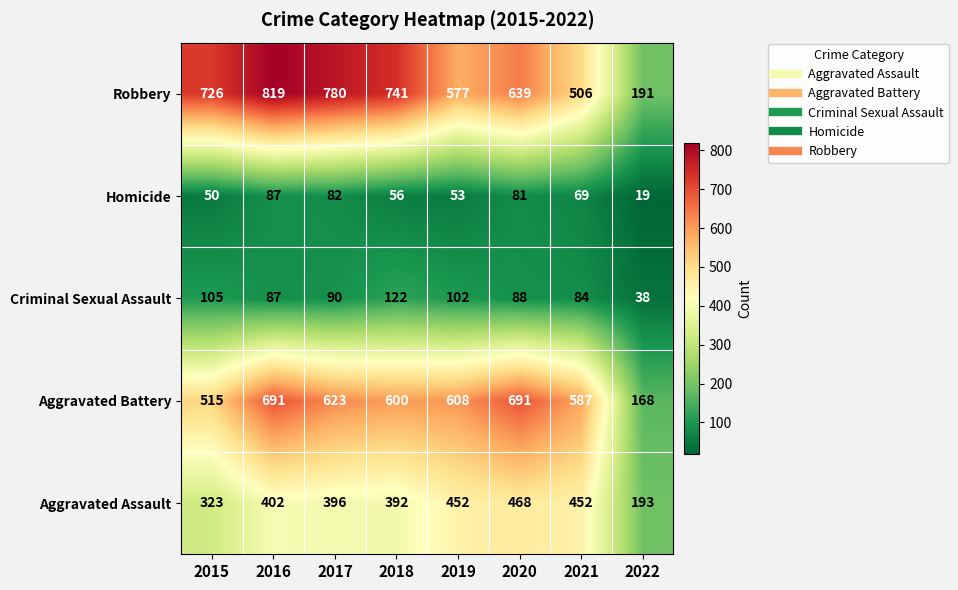

What is the maximum value shown in the chart?

819